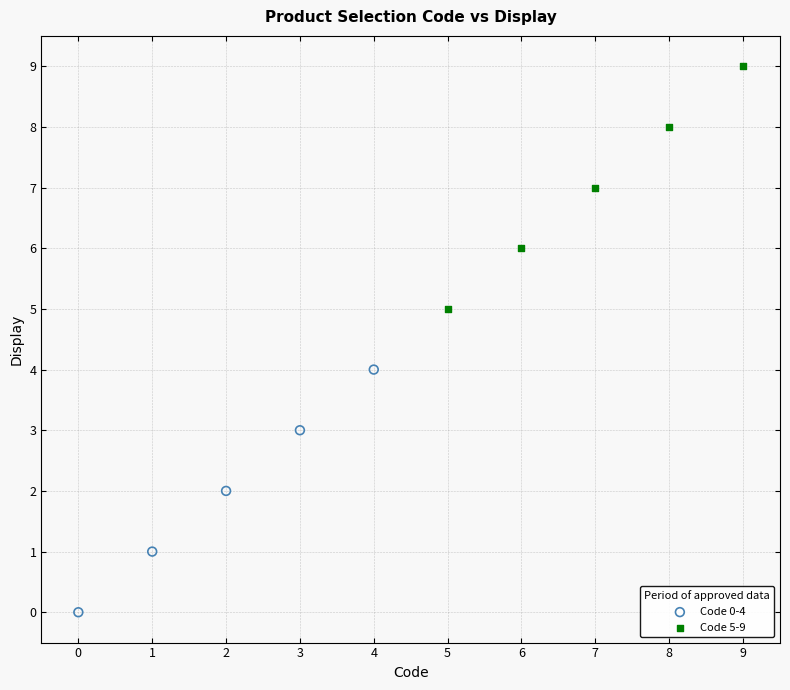

Which series reaches the maximum Y coordinate?

Code 5-9